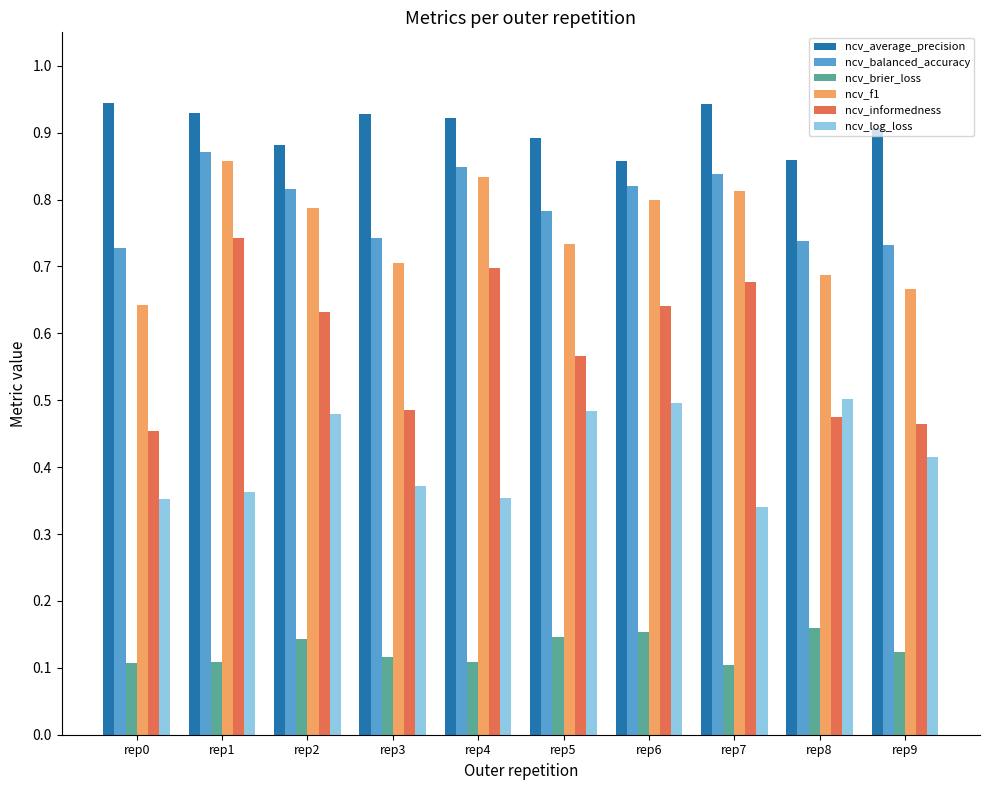

Are the bars grouped side by side (vs. stacked)?

Yes